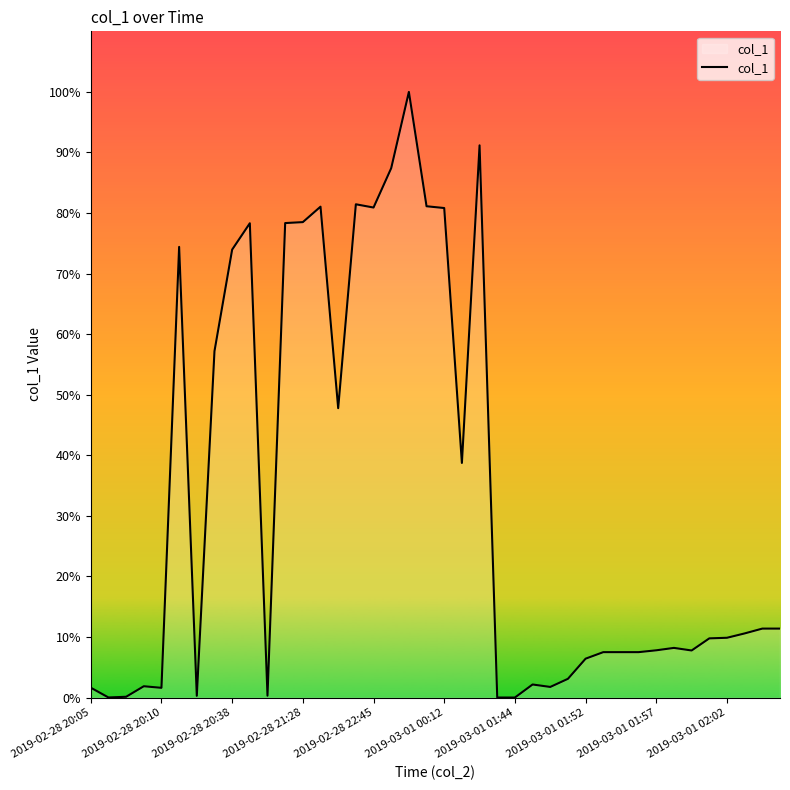

Does the chart display data point markers on the line(s)?

No